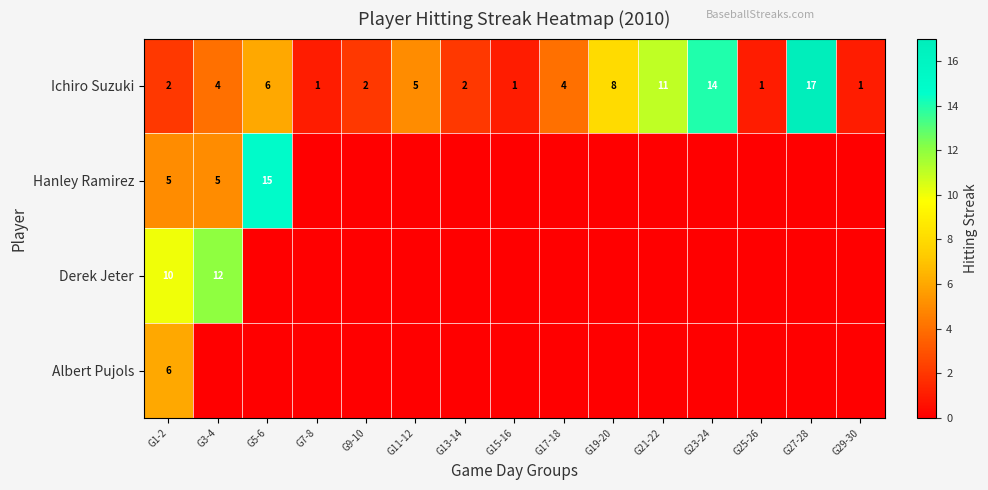

True or false: Ichiro Suzuki has a value of 11 at G21-22.

True